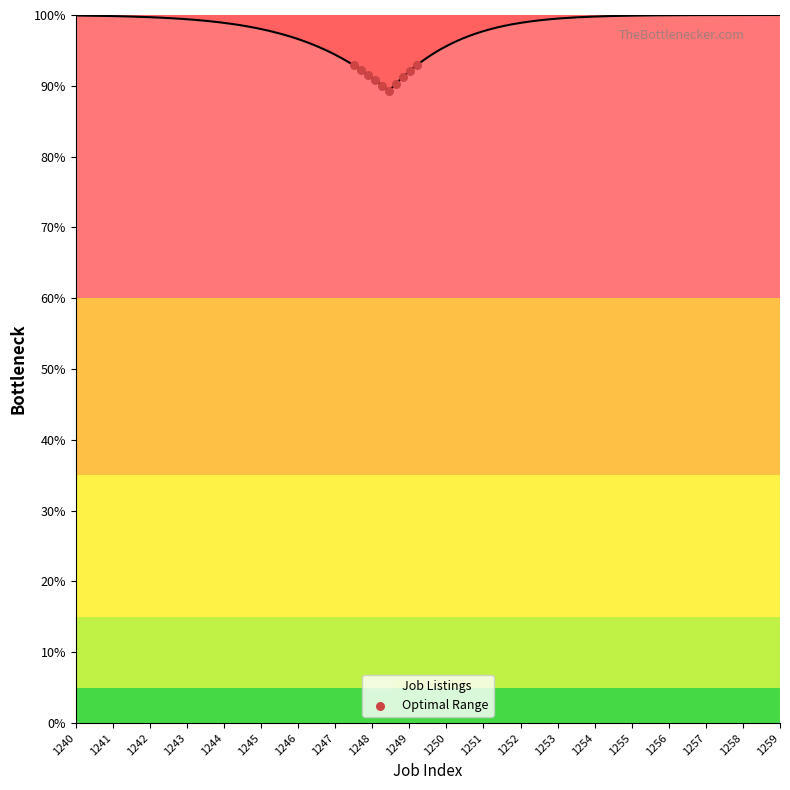

What is the smallest value displayed?

89.3